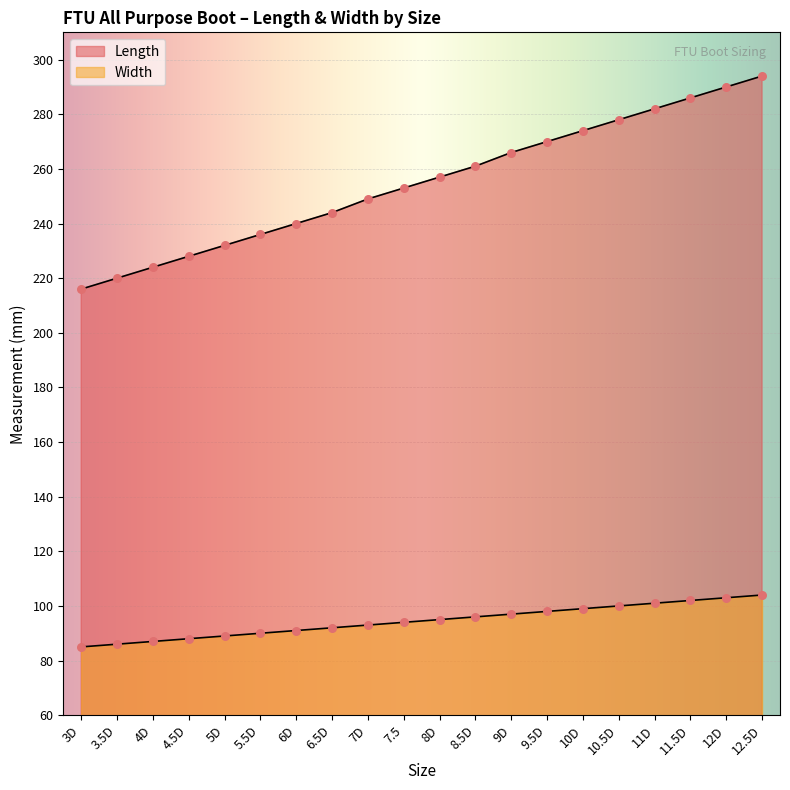

What are all the series names shown in the legend?

Length, Width